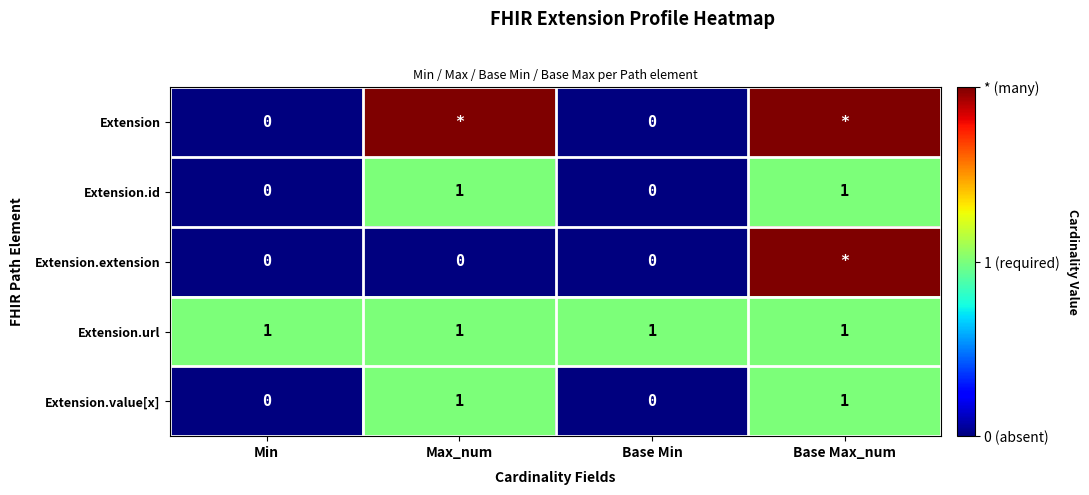

True or false: Extension.value[x] has a value of 0 at Base Max_num.

False